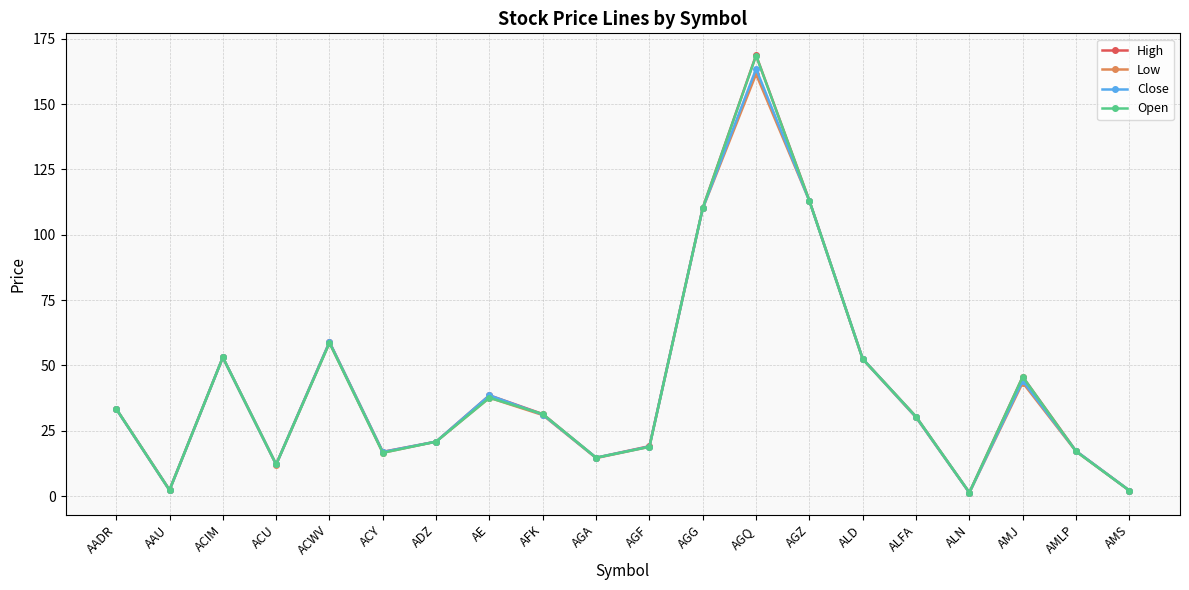

Which category has the highest value in the Low series?

AGQ